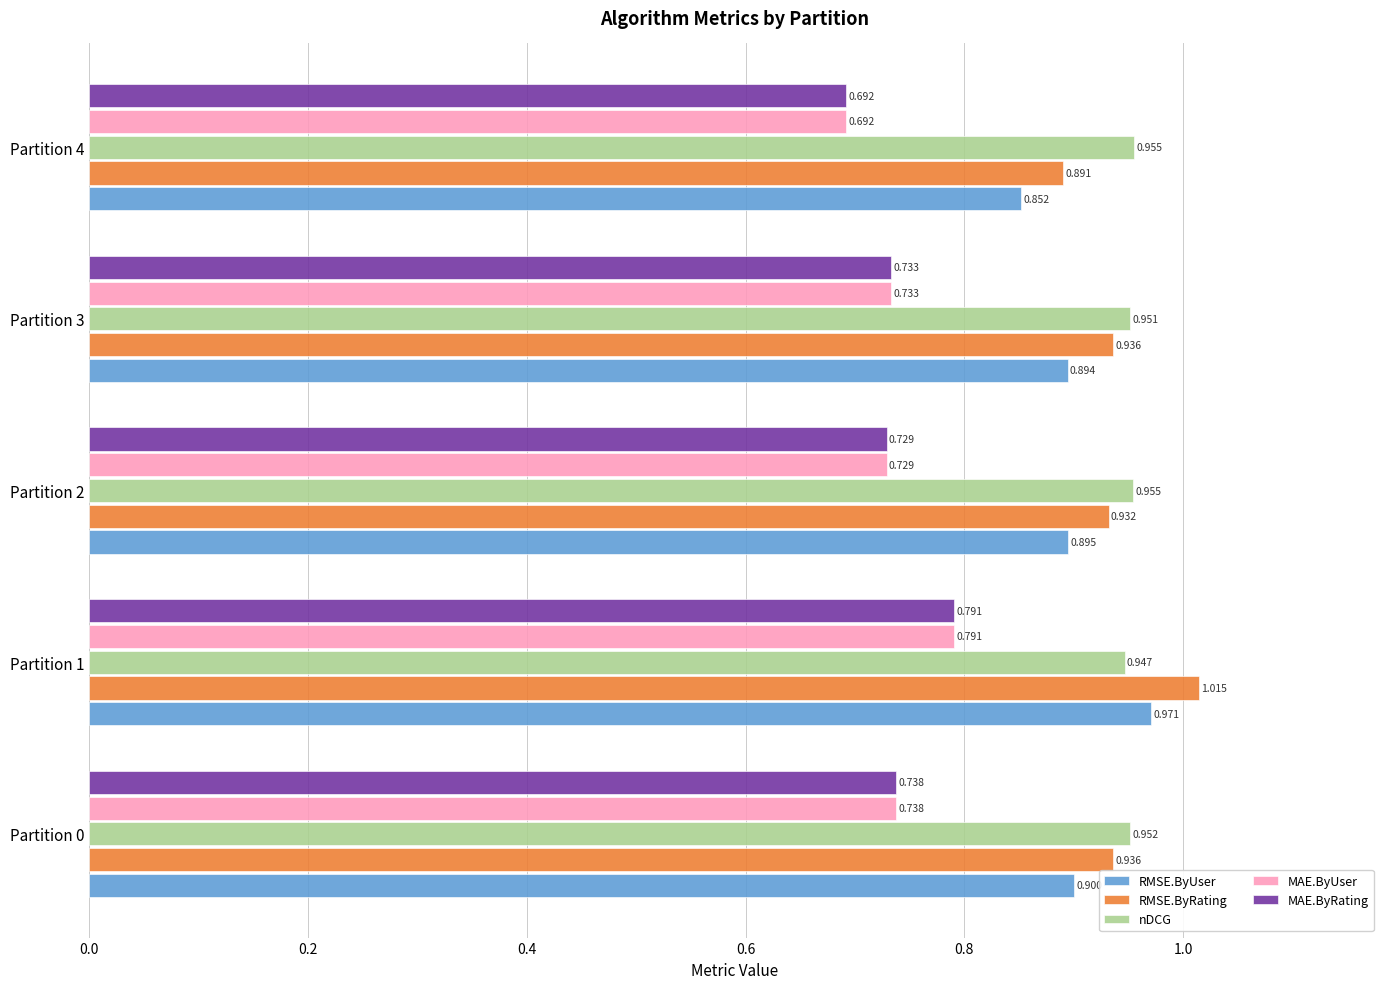

Is the value of MAE.ByUser at Partition 2 greater than the value of RMSE.ByRating at Partition 3?

No